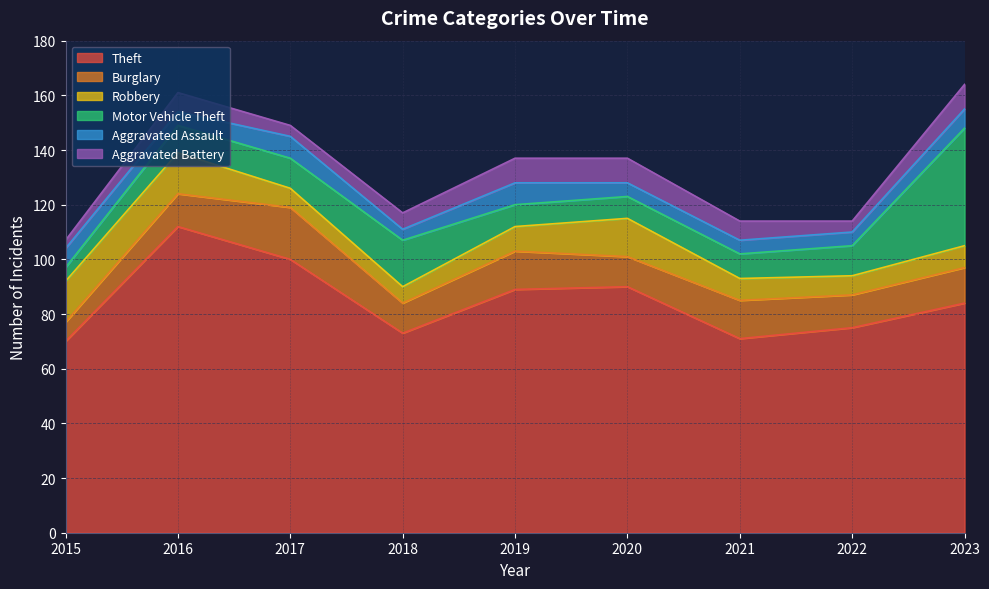

What is the spread (max minus min) of values at 2020?

85